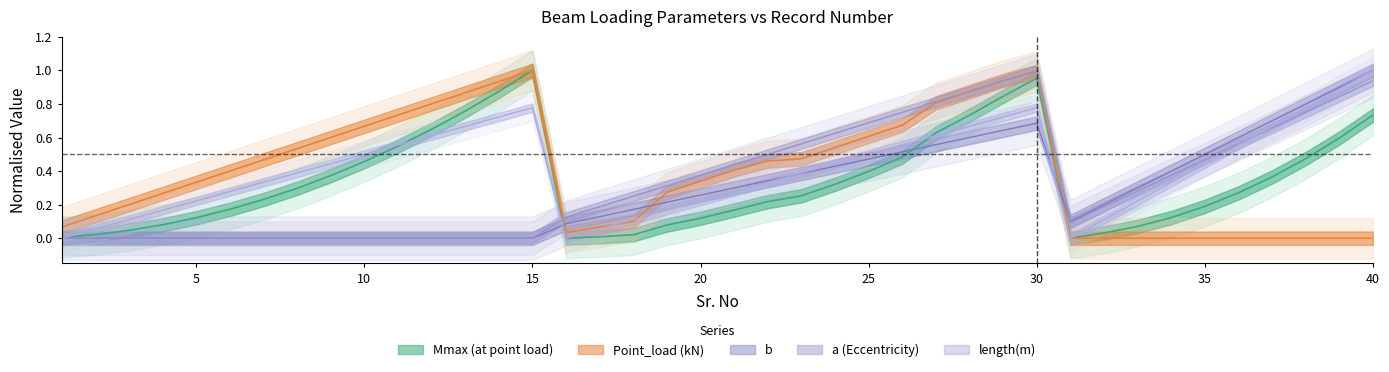

Rank the series at 19 from lowest to highest value.

Mmax (at point load), length(m), b, Point_load (kN), a (Eccentricity)